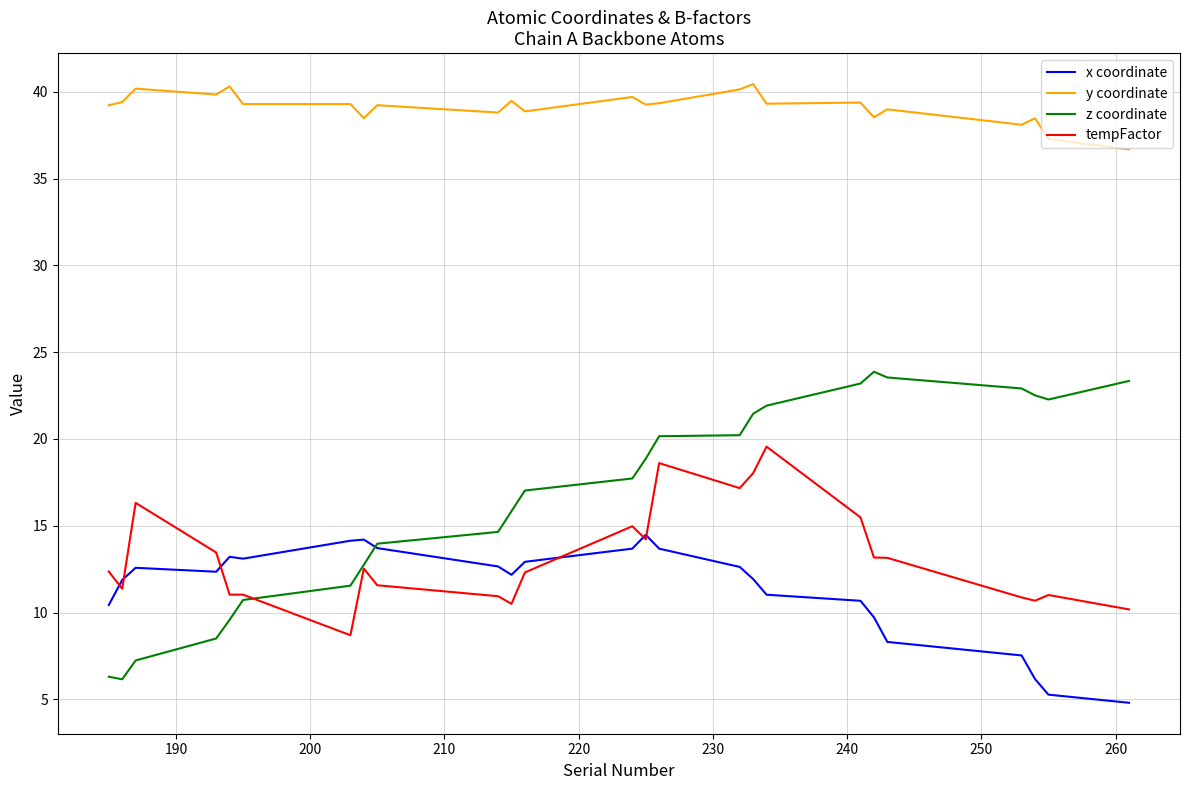

List the series in order of their peak value, highest first.

y coordinate, z coordinate, tempFactor, x coordinate